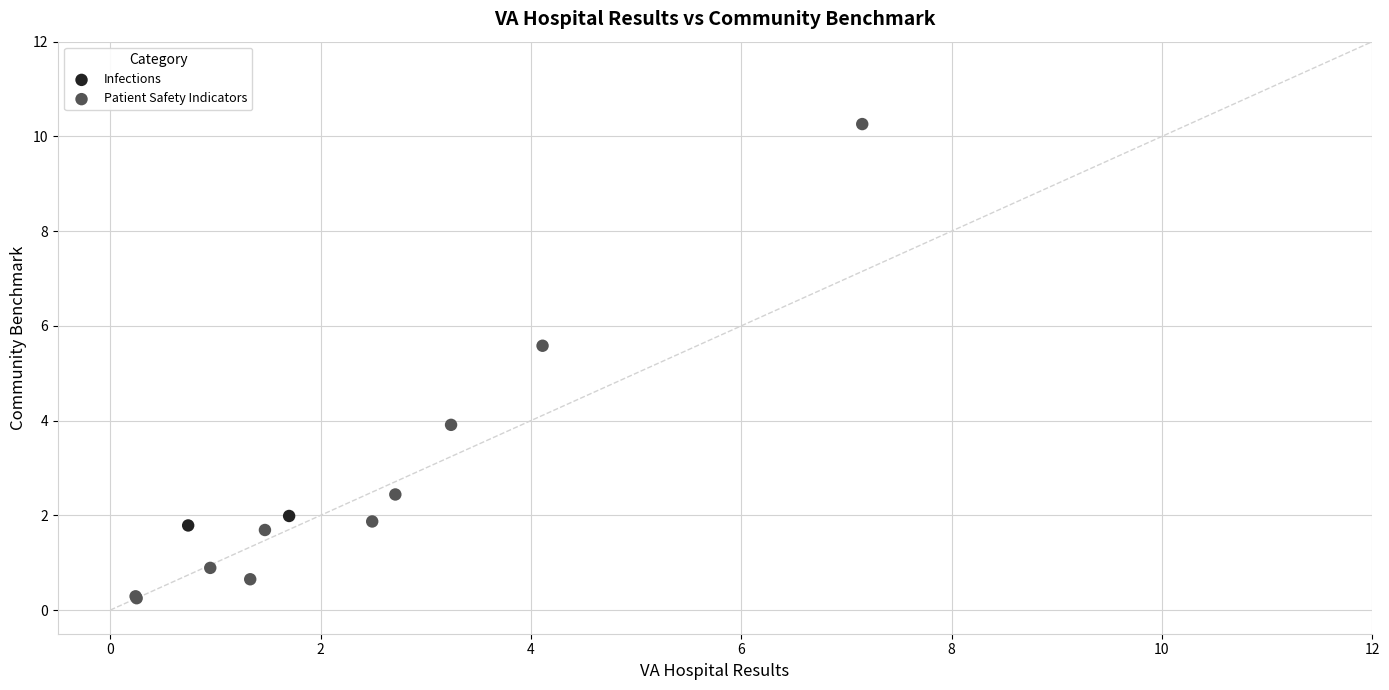

What are all the series names shown in the legend?

Infections, Patient Safety Indicators